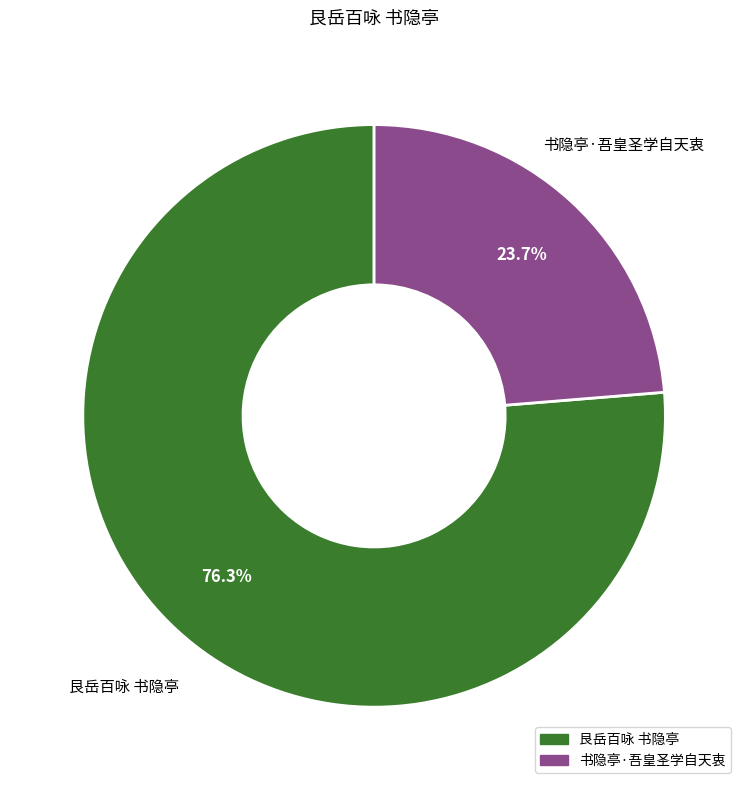

What is the largest slice in the pie chart?

艮岳百咏 书隐亭